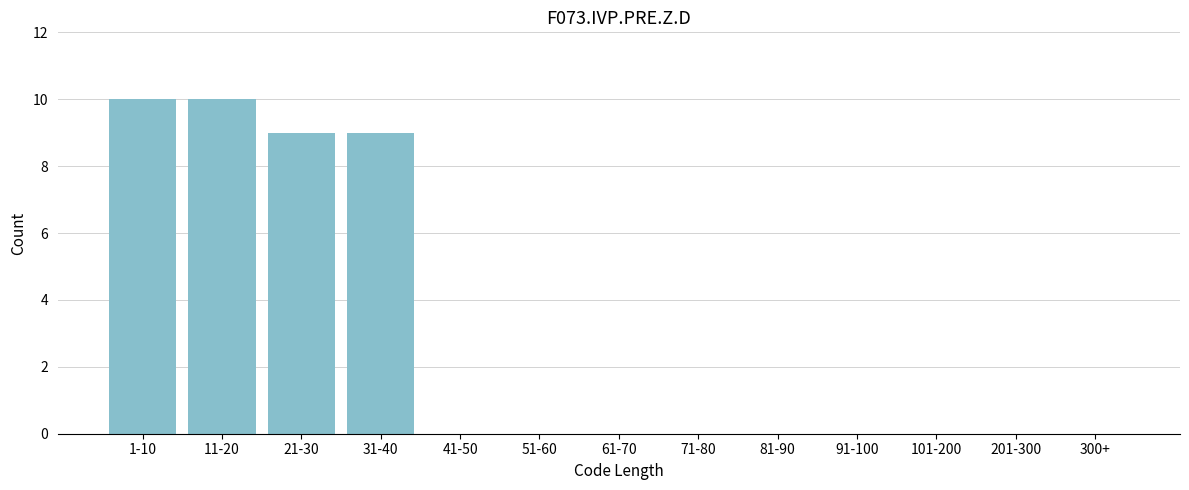

Reading right to left, extract all data points from this chart.

300+=0	201-300=0	101-200=0	91-100=0	81-90=0	71-80=0	61-70=0	51-60=0	41-50=0	31-40=9	21-30=9	11-20=10	1-10=10